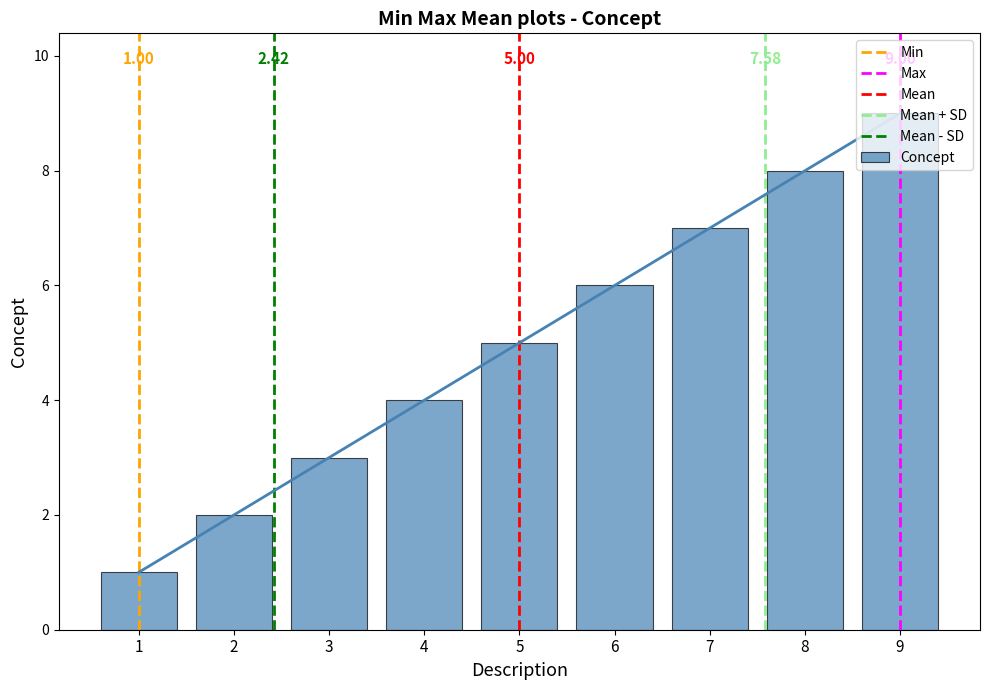

Rank the categories by Concept value from highest to lowest.

9, 8, 7, 6, 5, 4, 3, 2, 1